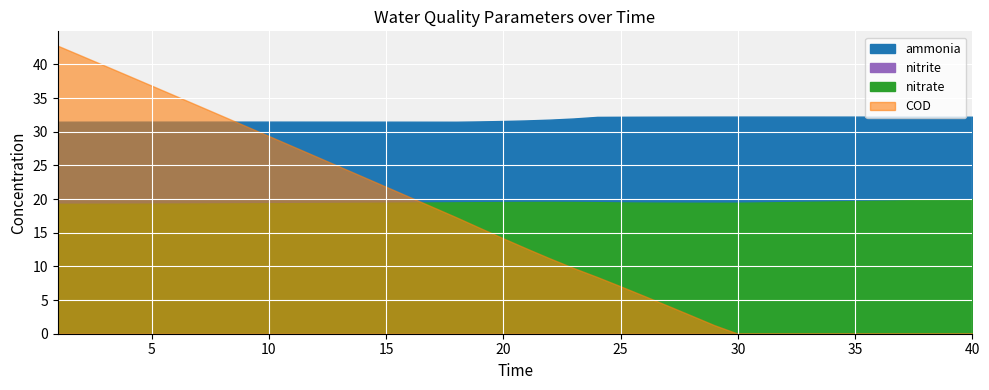

True or false: COD and ammonia intersect in this chart.

True